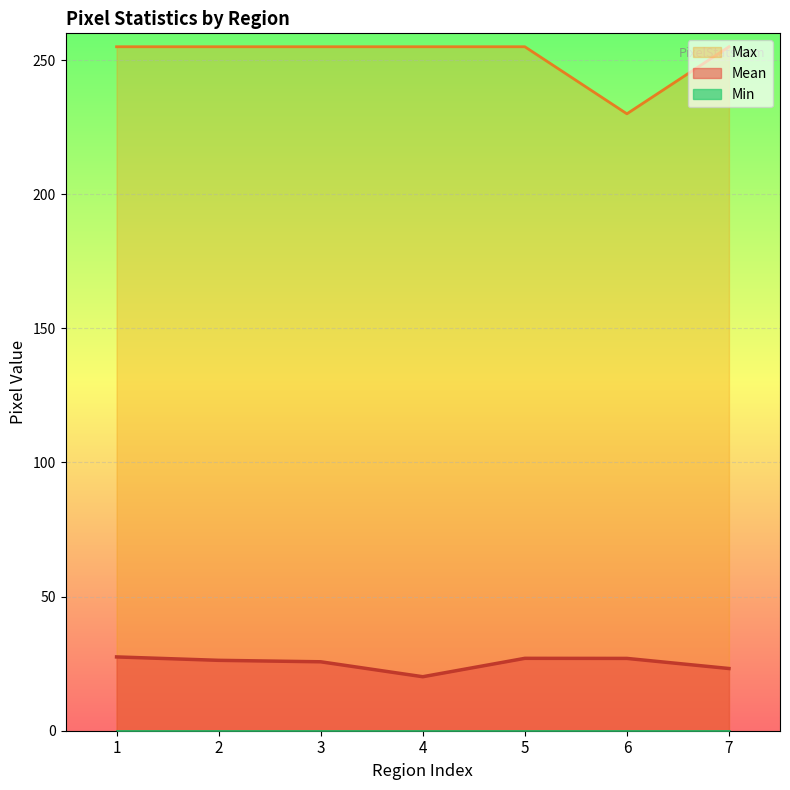

How many interior local valleys does the Mean series have?

1